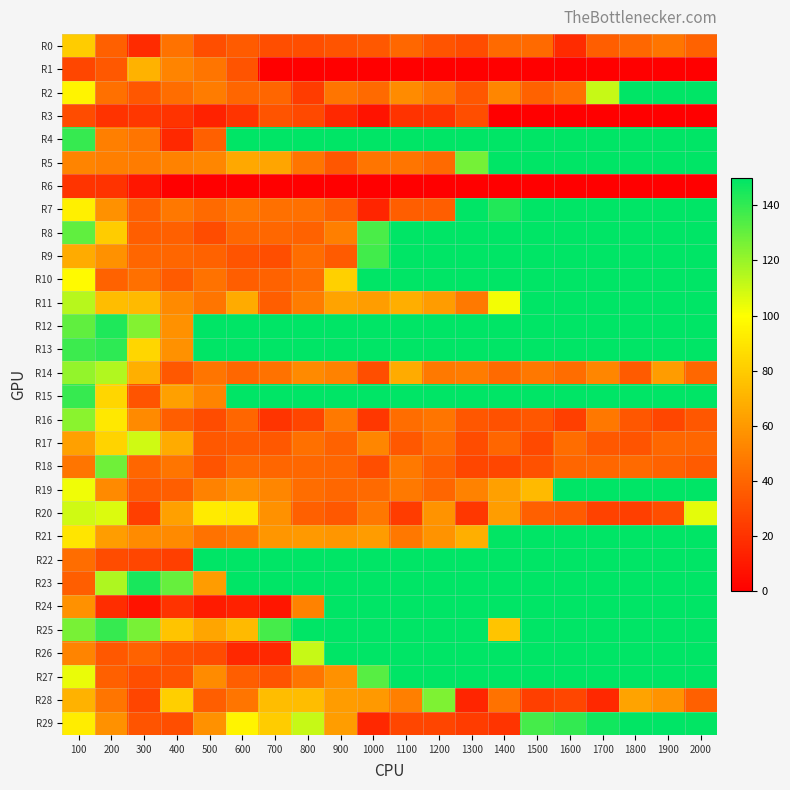

Which label corresponds to the smallest value in the chart?

700